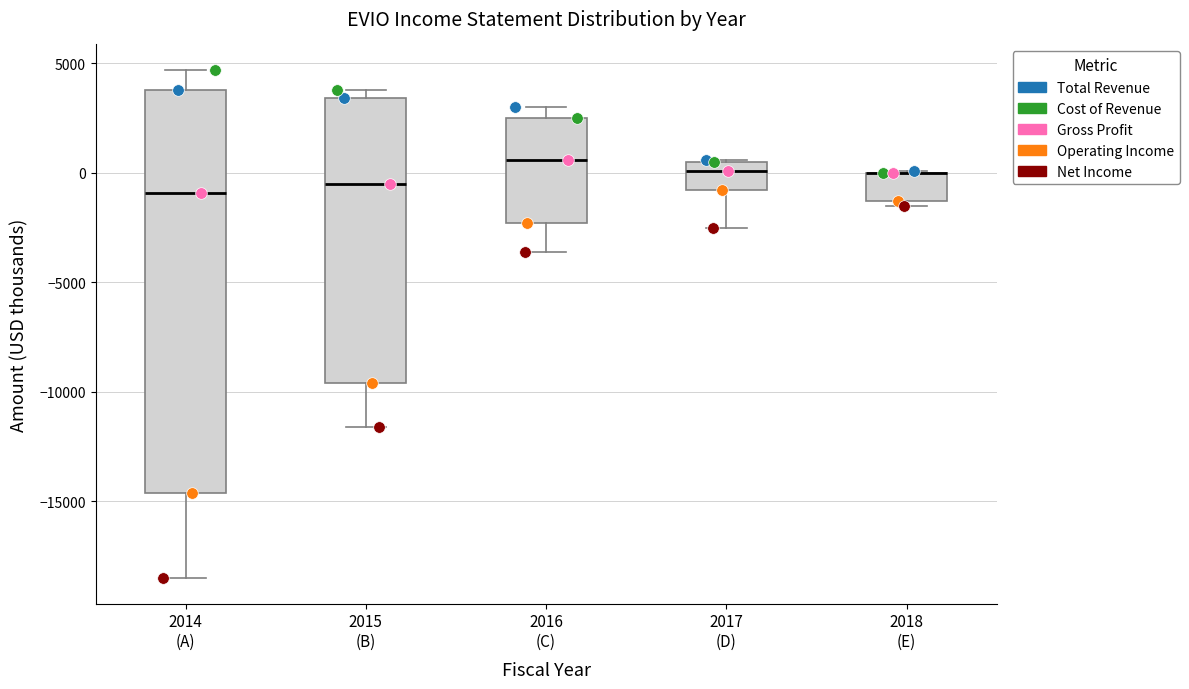

Reading left to right, read every box against the y-axis: the position of its median line, the range the box covers, and the ends of its whiskers. The values are not printed on the chart, so give them approximately, as read against the axis.

2014 (A): median -1000, box -14500 to 4000, whiskers -18500 to 4500
2015 (B): median -500, box -9500 to 3500, whiskers -11500 to 4000
2016 (C): median 500, box -2500 to 2500, whiskers -3500 to 3000
2017 (D): median 0, box -1000 to 500, whiskers -2500 to 500
2018 (E): median 0 (drawn on the box's upper edge), box -1500 to 0, whiskers -1500 (just below the box's lower edge) to 0